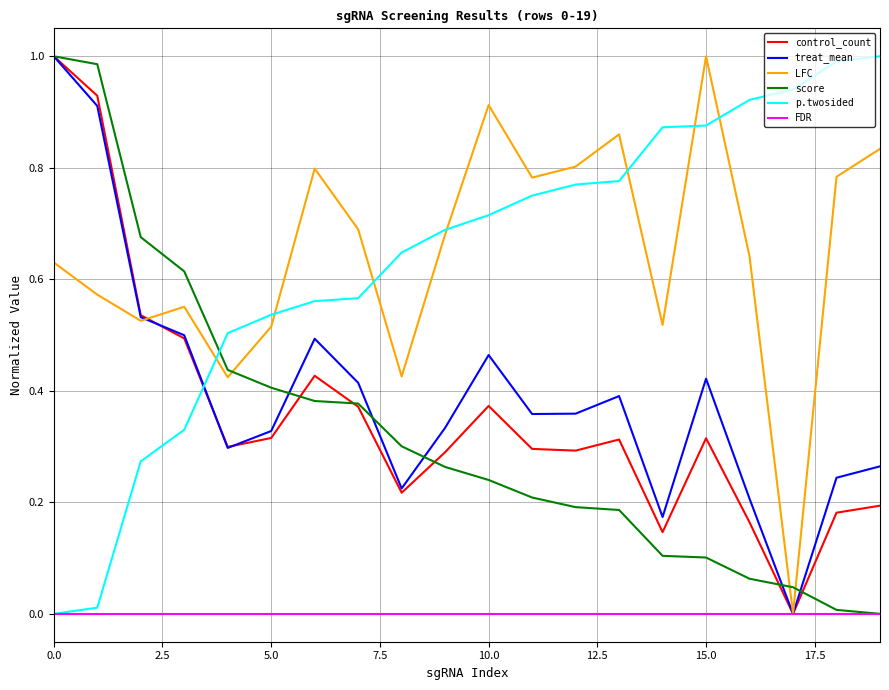

What are all the series names shown in the legend?

control_count, treat_mean, LFC, score, p.twosided, FDR